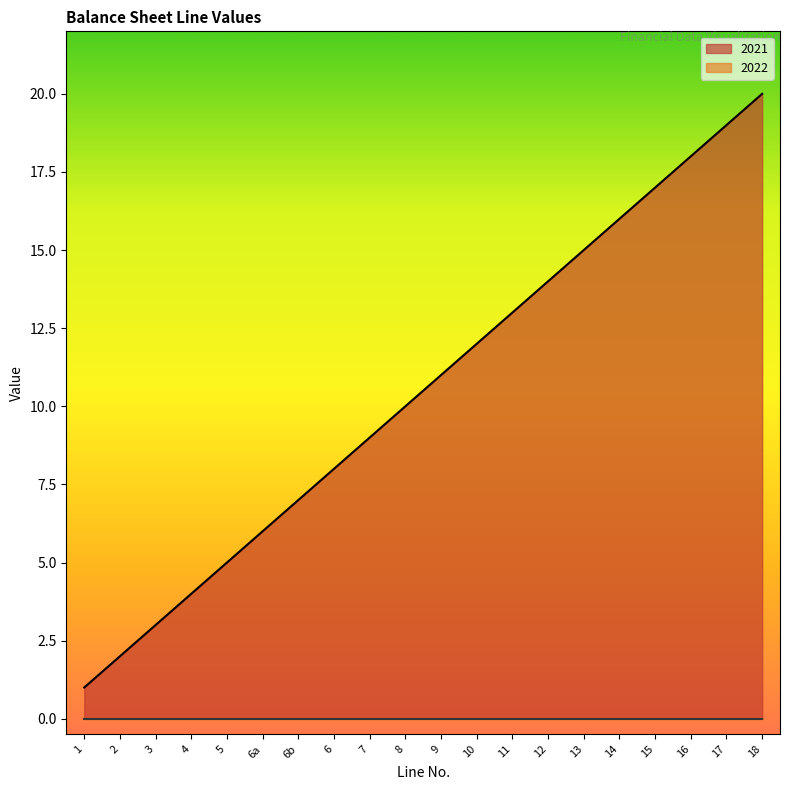

Reading left to right, list all the values displayed in this chart.

1	2	3	4	5	6	7	8	9	10	11	12	13	14	15	16	17	18	19	20